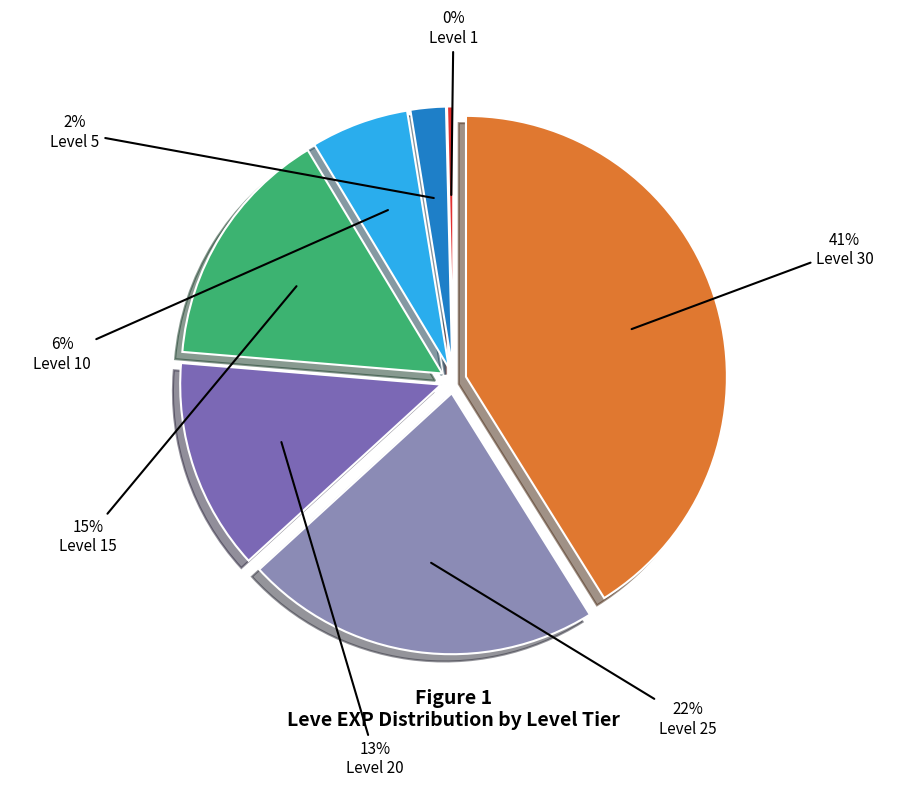

Which slice is the largest?

Level 30